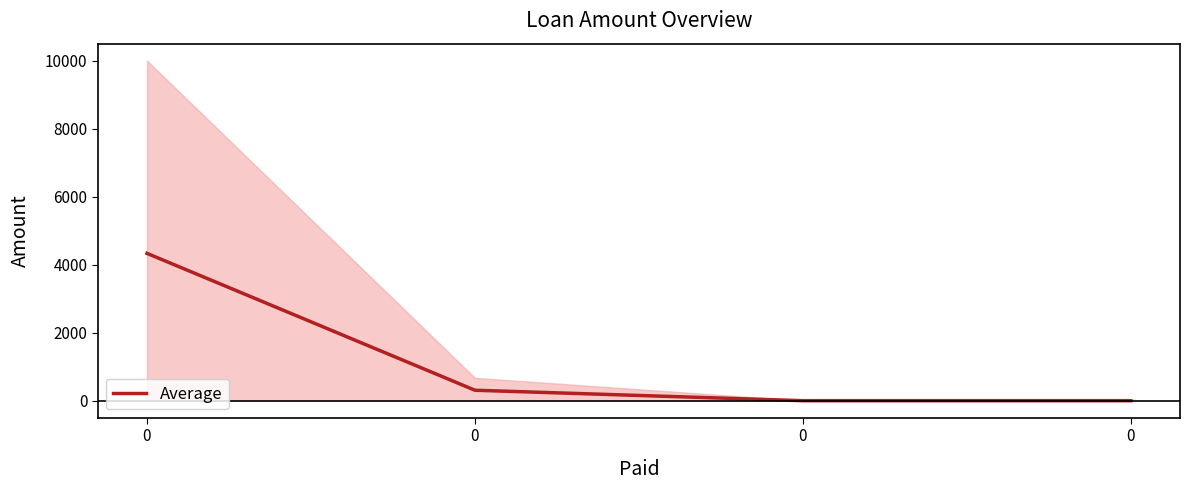

List the labels in order of value, smallest first.

0, 0, 0, 0